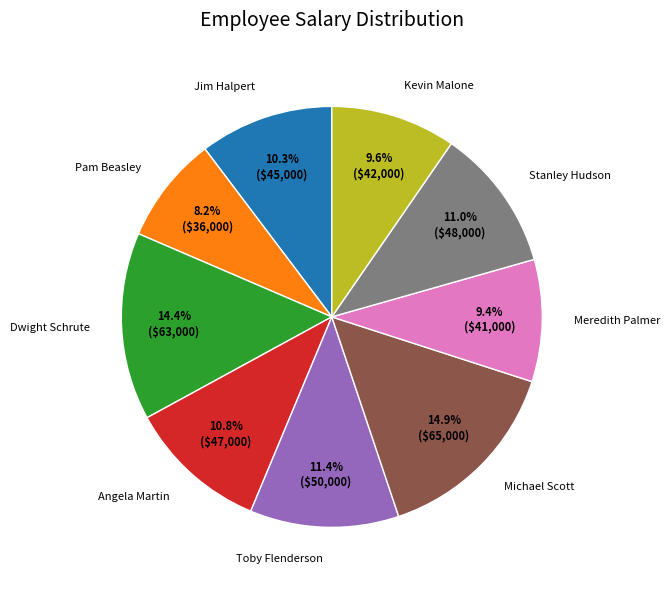

To the nearest percent, what portion does Angela Martin represent?

11%